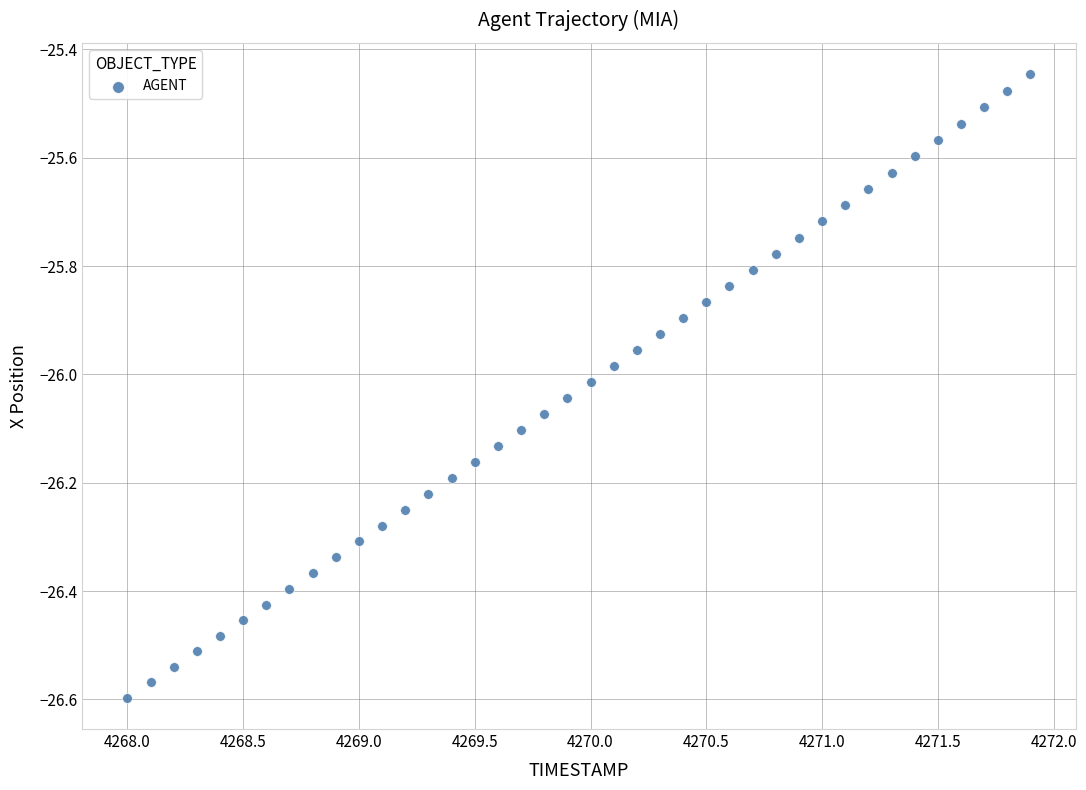

What is the range of X values (max minus min)?

3.9